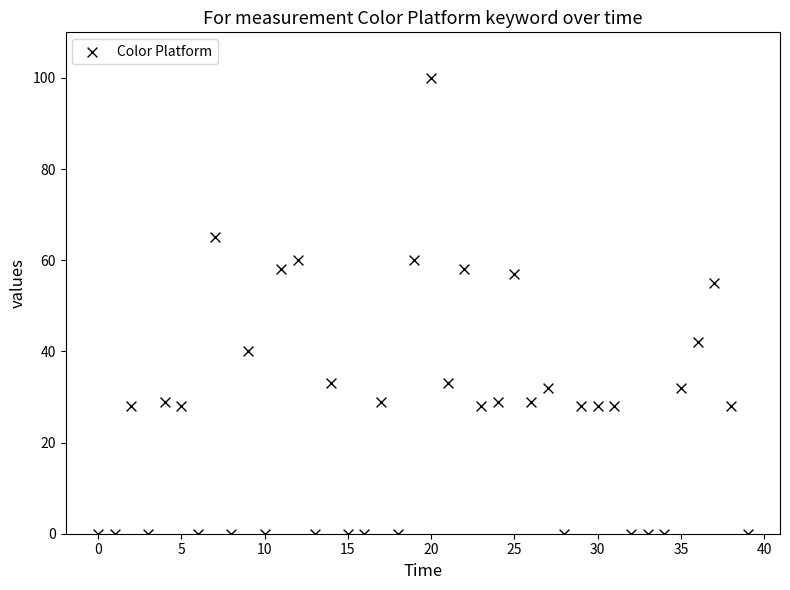

What is the range of Y values (max minus min)?

100